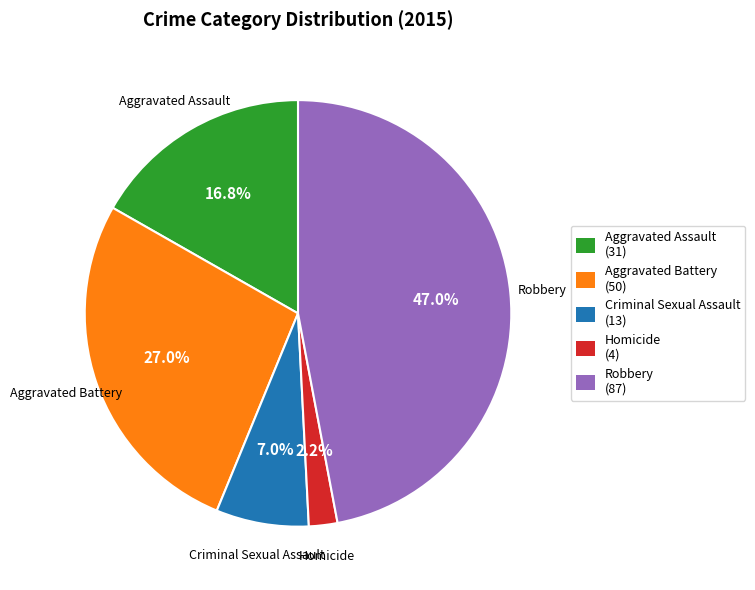

Rank the categories by value from lowest to highest.

Homicide, Criminal Sexual Assault, Aggravated Assault, Aggravated Battery, Robbery